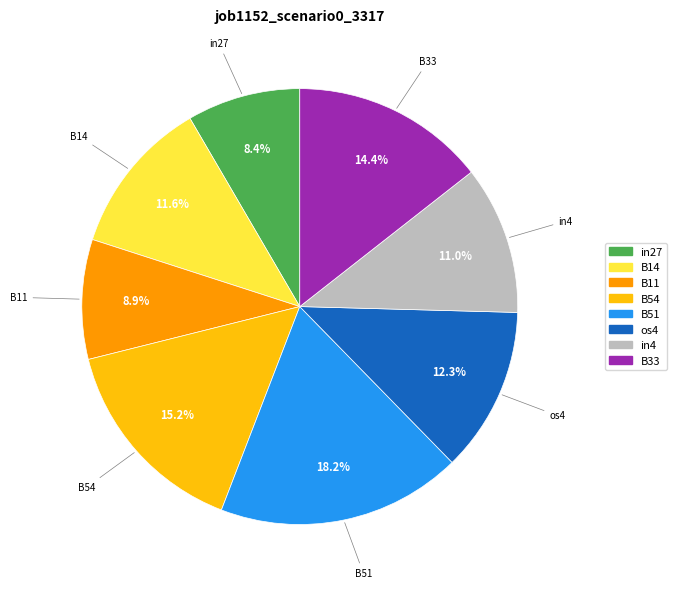

Is B54 the majority of the pie?

No